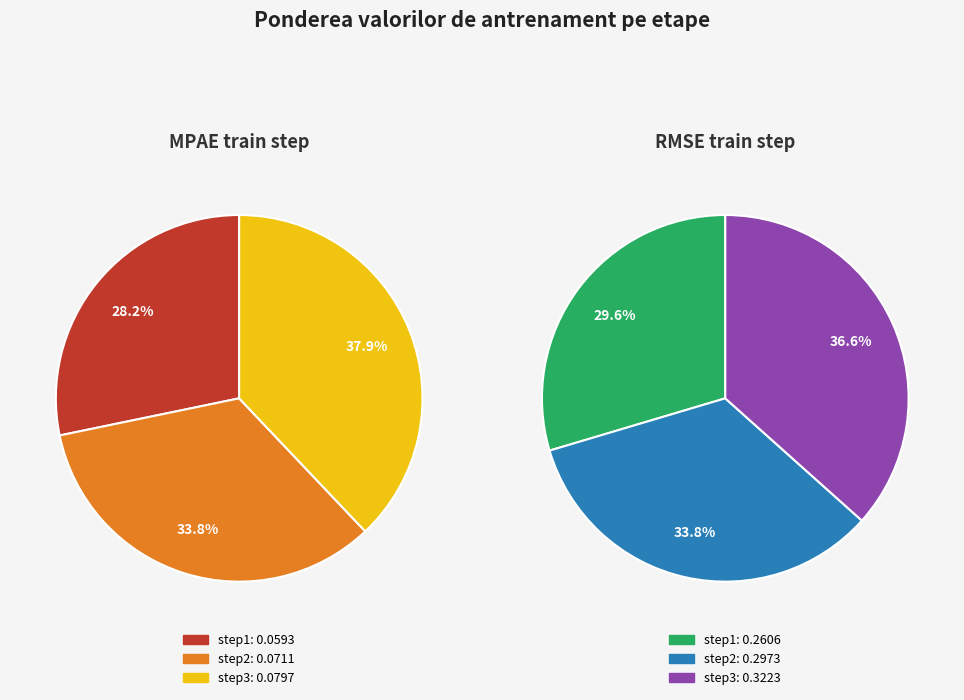

What is the largest slice in the pie chart?

step3